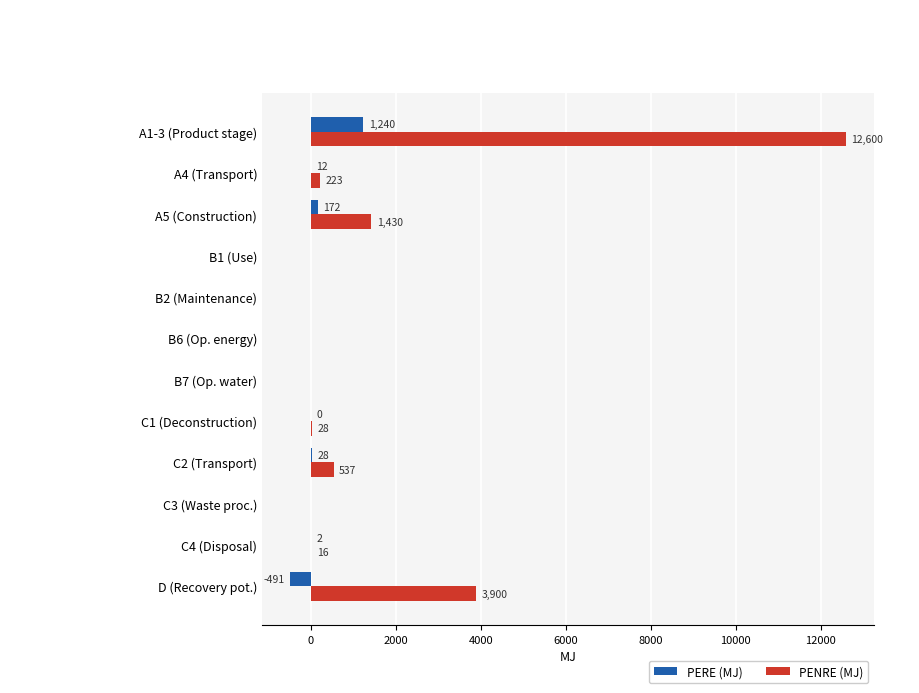

Where is PENRE (MJ) nearest to the value 6300?

D (Recovery pot.)